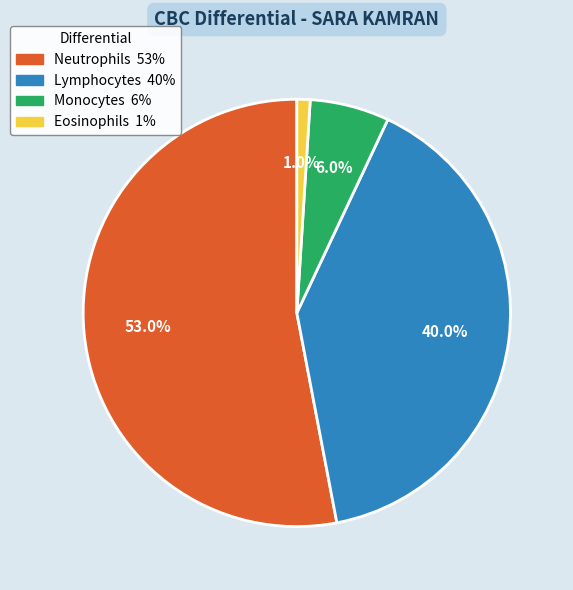

What portion of the pie excludes Neutrophils?

47.0%